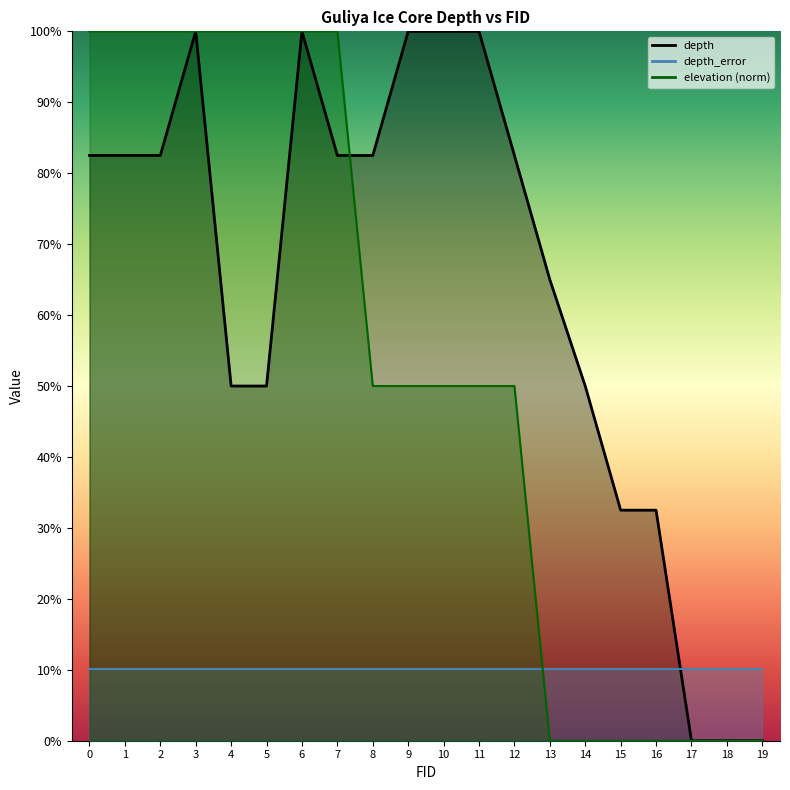

True or false: elevation has more than 2 interior local peaks.

False